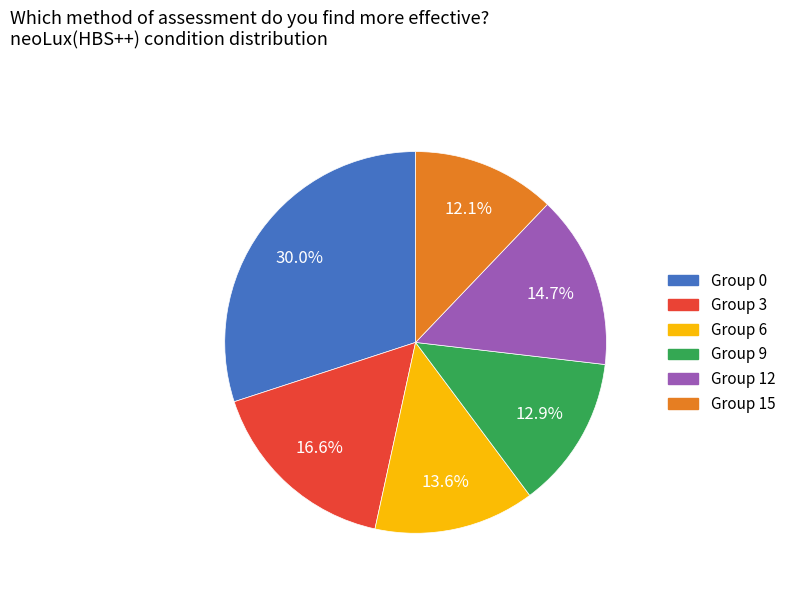

Is there a majority slice in this chart?

No